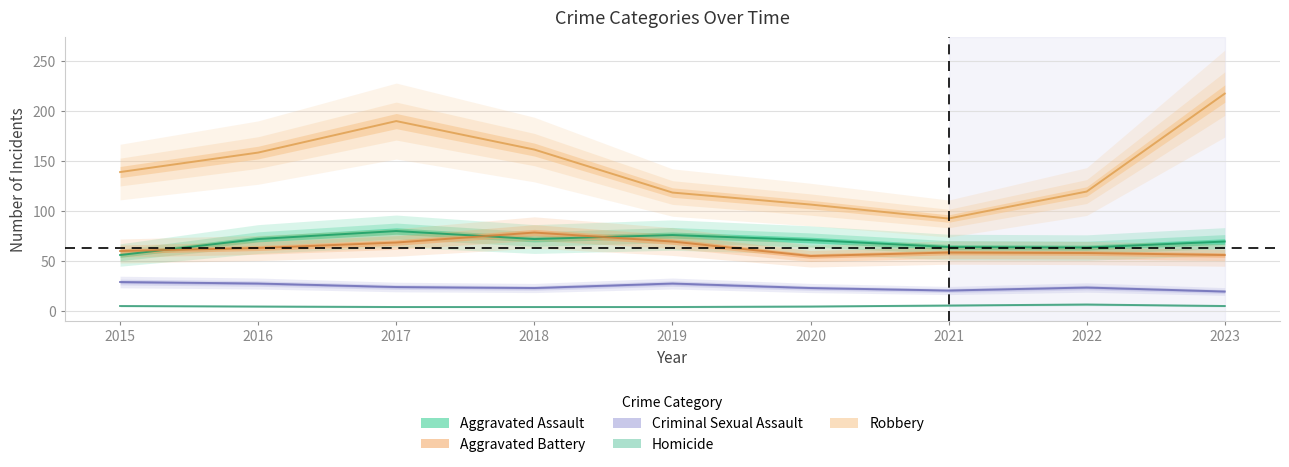

Which series has the largest total across all categories?

Robbery